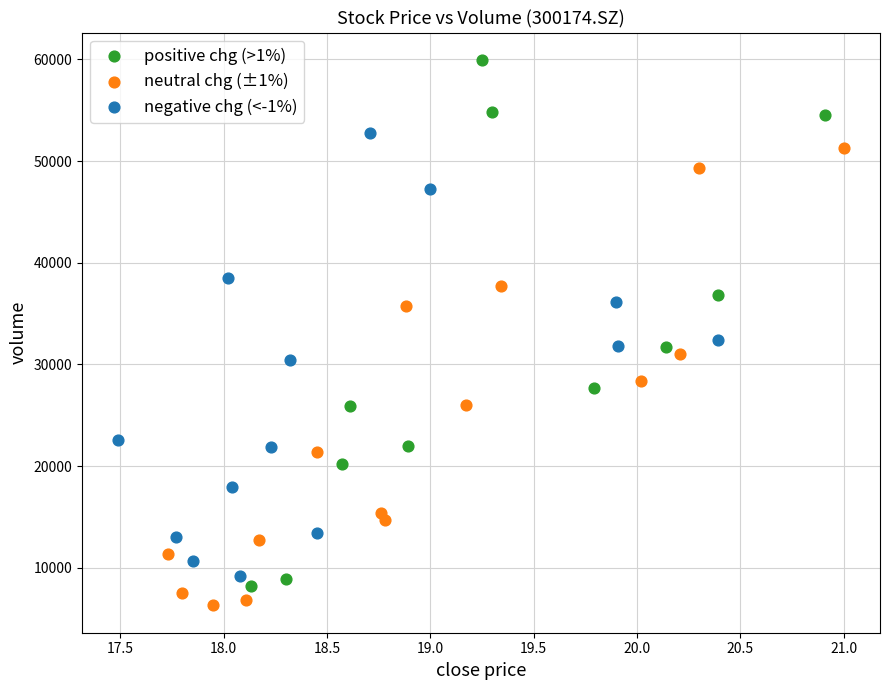

Which series has the largest Y range (max minus min)?

positive chg (>1%)